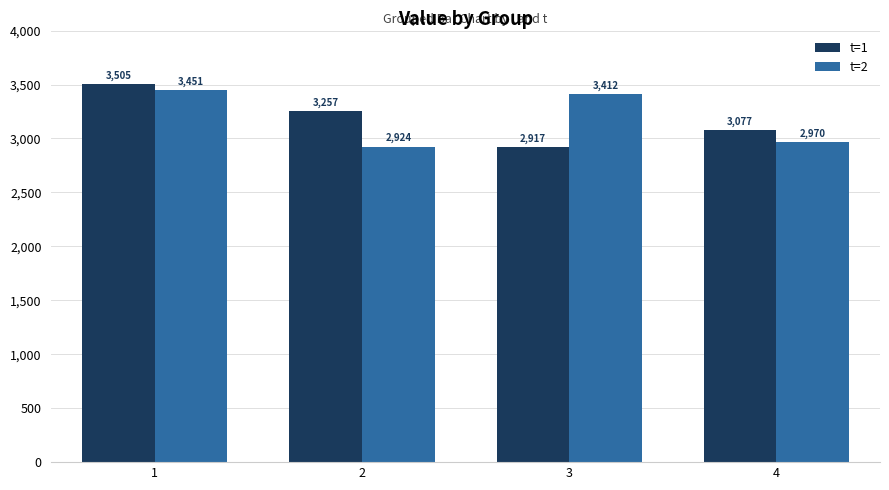

At which category does the chart reach its peak across all series?

1